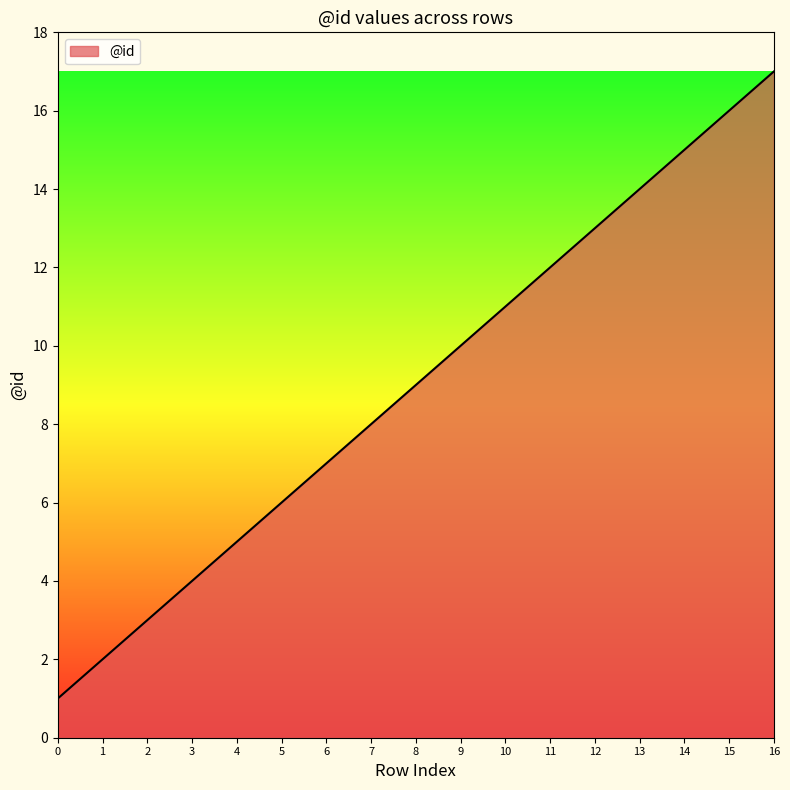

Reading left to right, extract all data points from this chart.

0=1	1=2	2=3	3=4	4=5	5=6	6=7	7=8	8=9	9=10	10=11	11=12	12=13	13=14	14=15	15=16	16=17